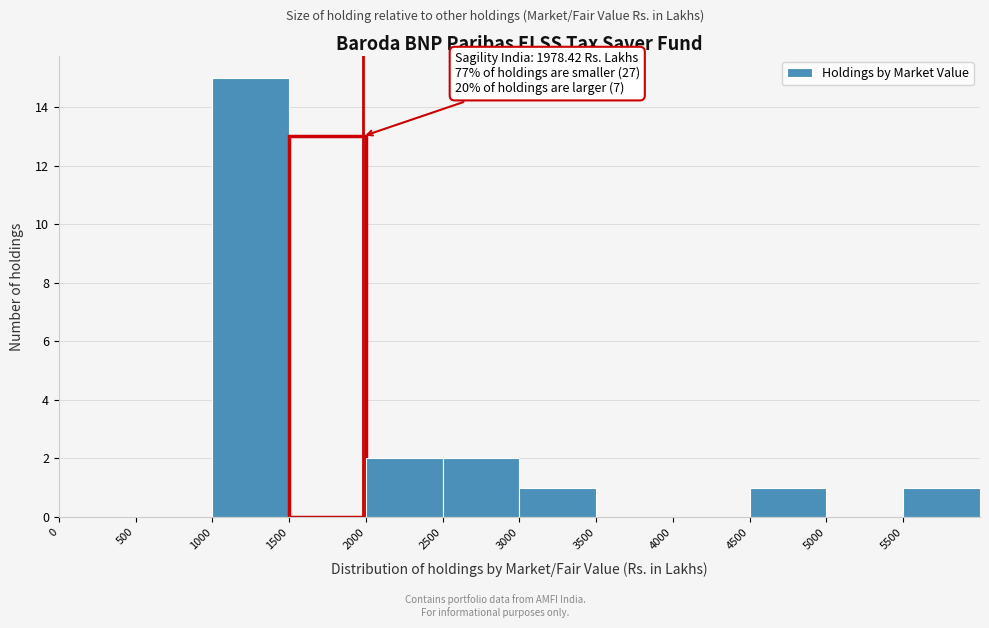

Over which range of the x-axis is the bar tallest?

1000 to 1500